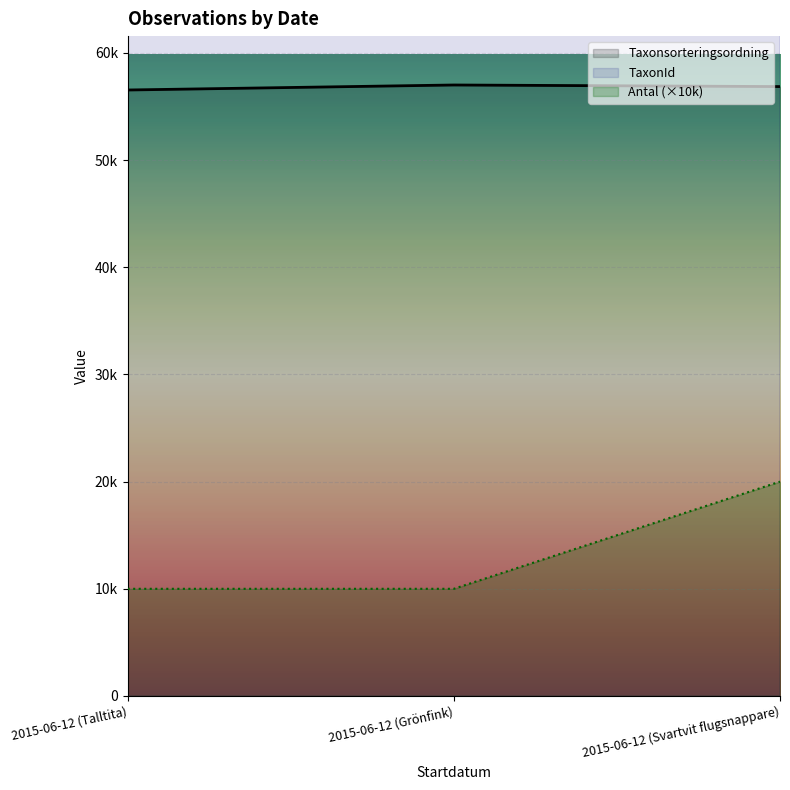

What are all the series names shown in the legend?

Antal, Taxonsorteringsordning, TaxonId